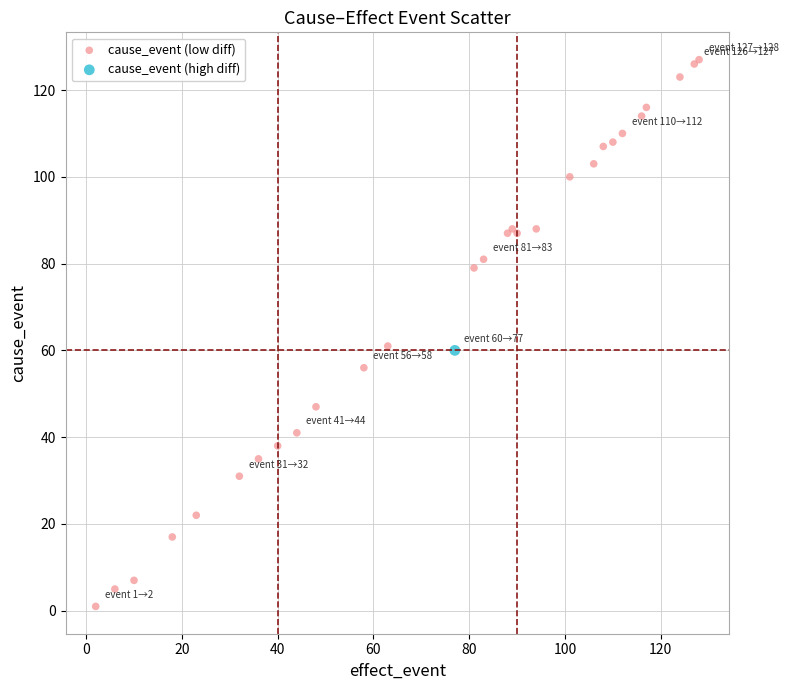

What are all the series names shown in the legend?

cause_event (low diff), cause_event (high diff)